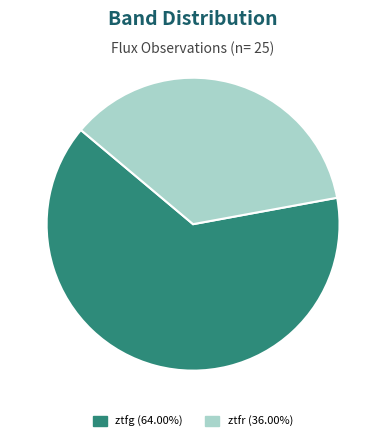

What is the ratio of the value at ztfr to the value at ztfg?

0.6